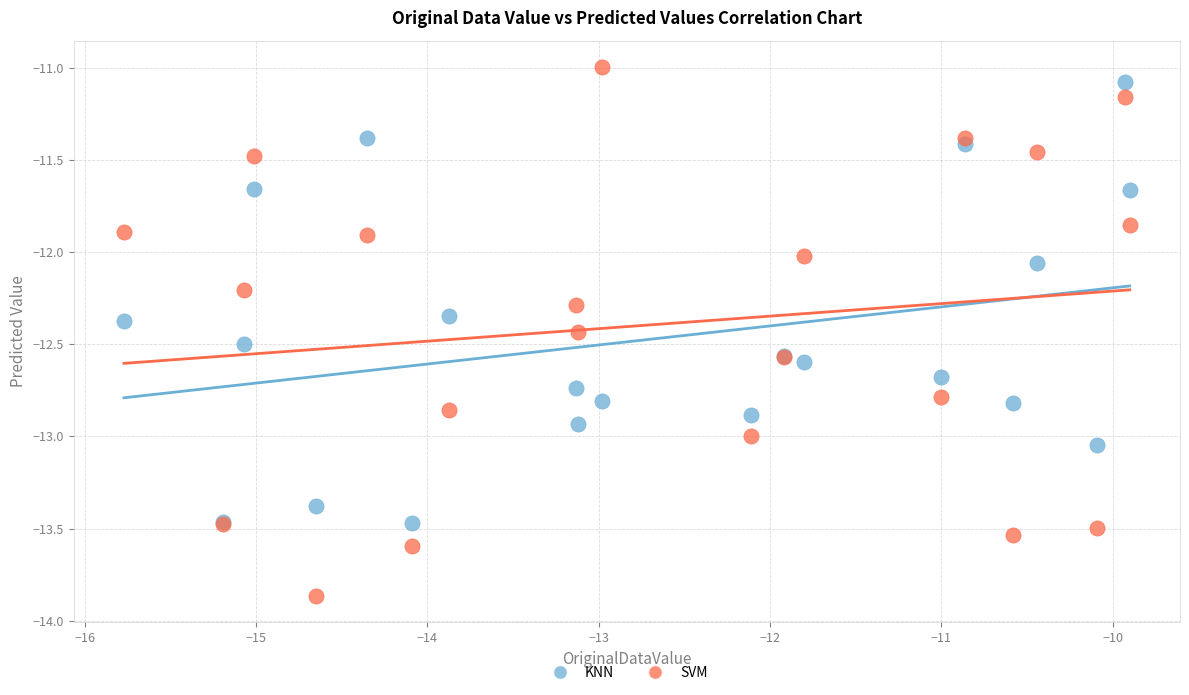

What is the X range (max minus min) for the scatter plot?

5.9